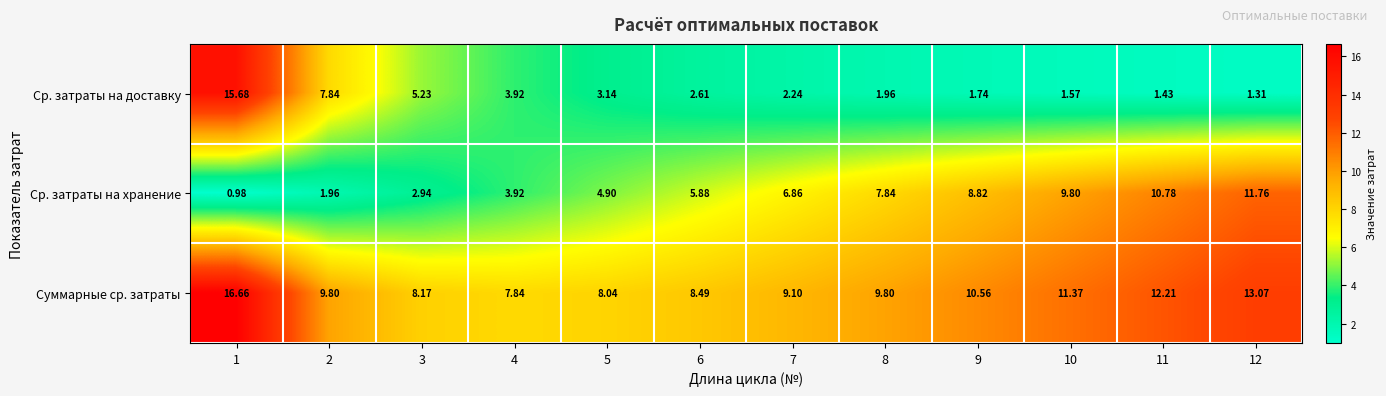

Rank the series at 11 from highest to lowest value.

Суммарные ср. затраты, Ср. затраты на хранение, Ср. затраты на доставку